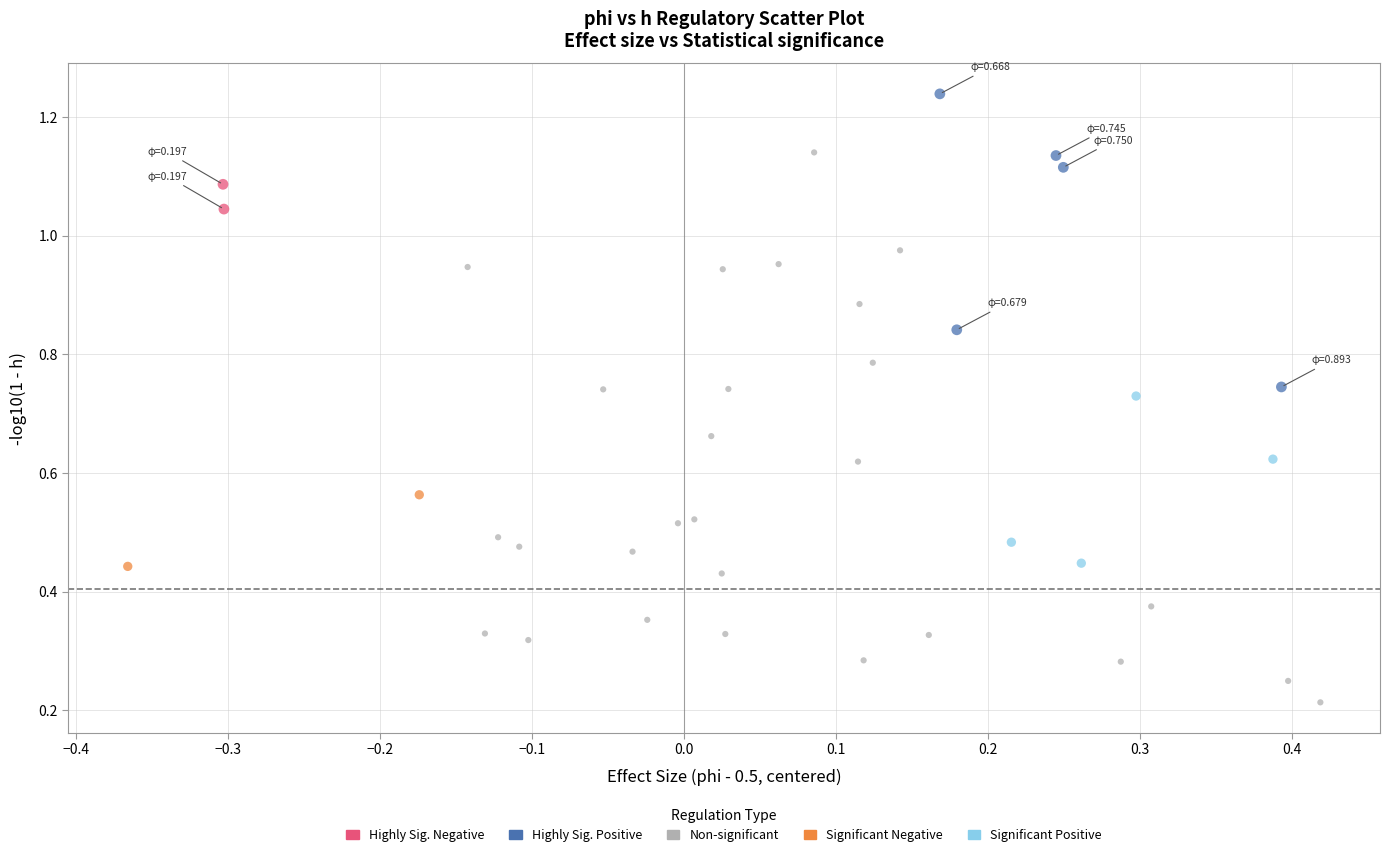

What are all the series names shown in the legend?

Highly Sig. Negative, Highly Sig. Positive, Non-significant, Significant Negative, Significant Positive